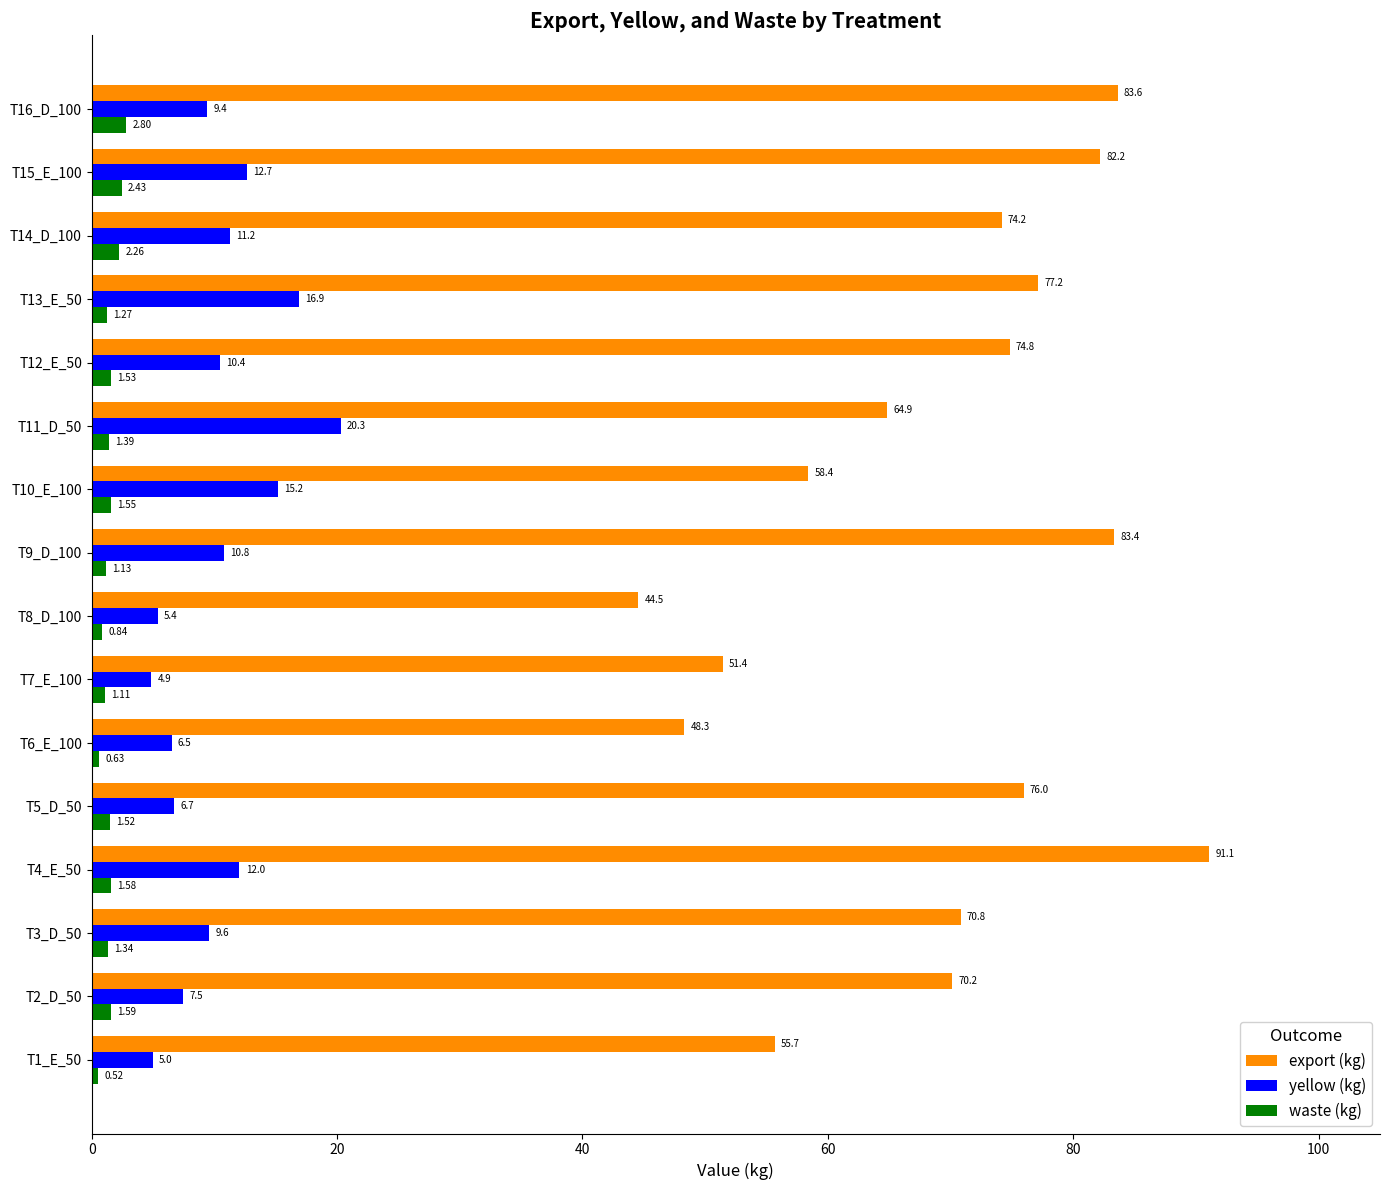

Rank the categories by waste (kg) value from lowest to highest.

T1_E_50, T6_E_100, T8_D_100, T7_E_100, T9_D_100, T13_E_50, T3_D_50, T11_D_50, T5_D_50, T12_E_50, T10_E_100, T4_E_50, T2_D_50, T14_D_100, T15_E_100, T16_D_100